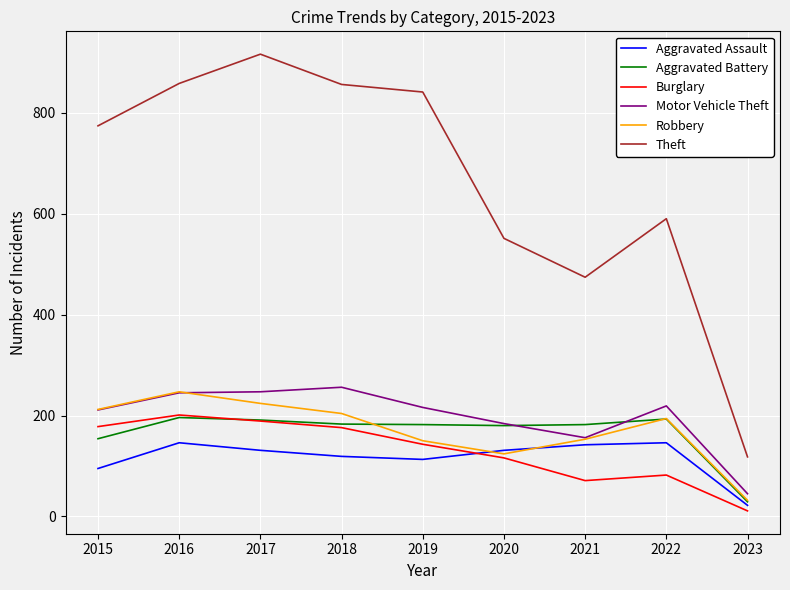

At which label does Theft reach its minimum?

2023